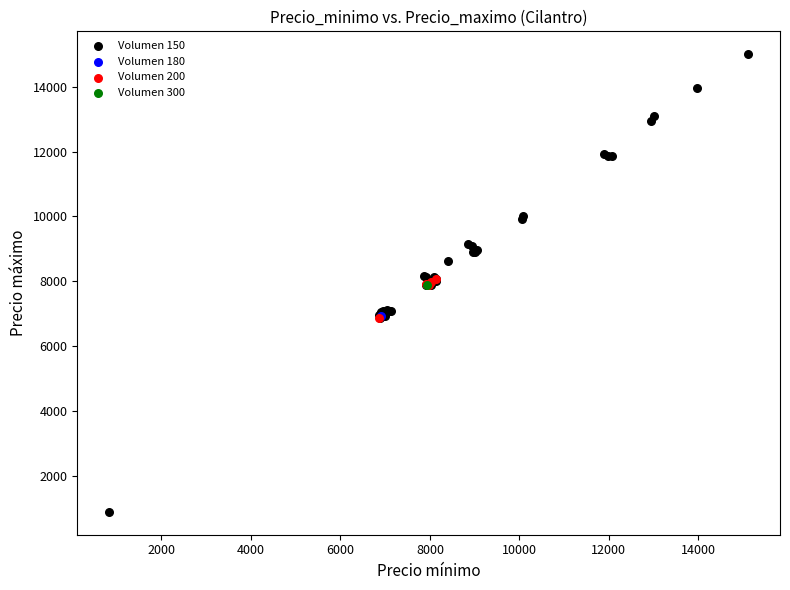

What are all the series names shown in the legend?

Volumen 150, Volumen 180, Volumen 200, Volumen 300